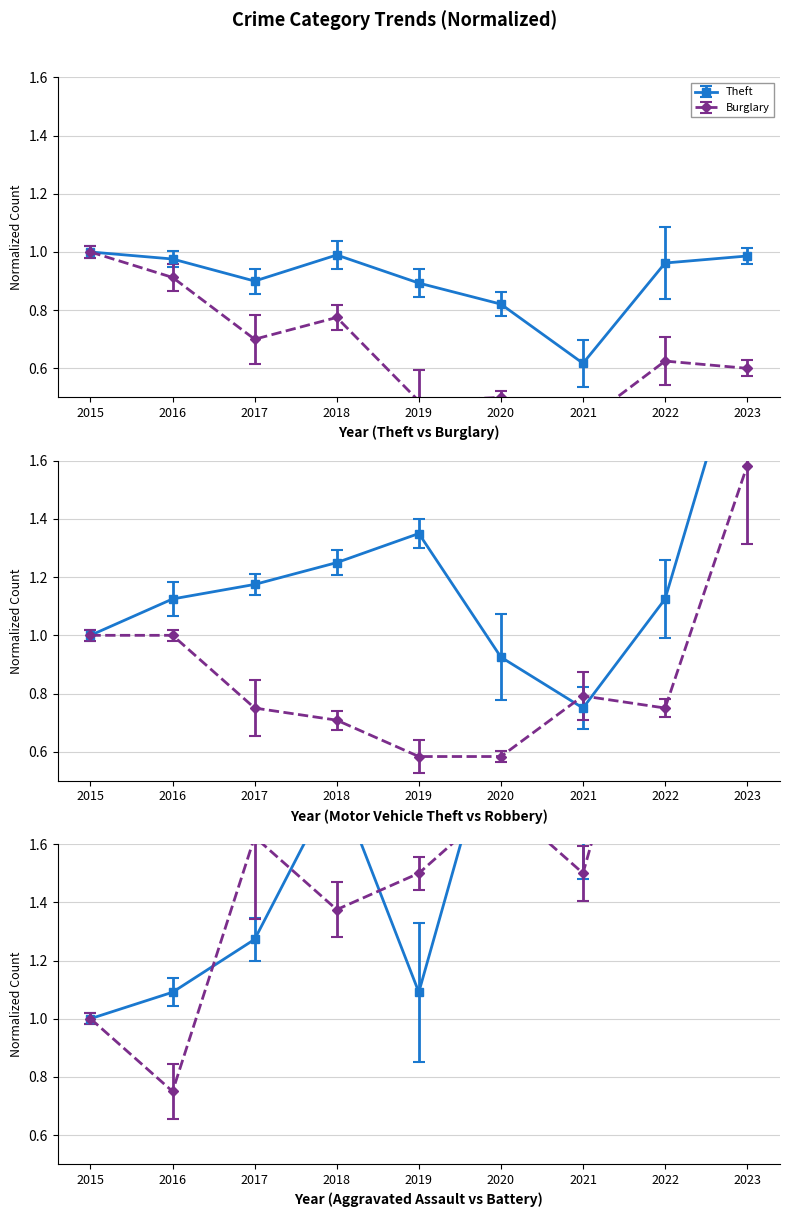

How many lines are shown in the chart?

6